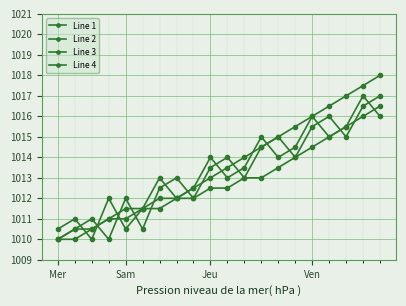

How many lines are shown in the chart?

4